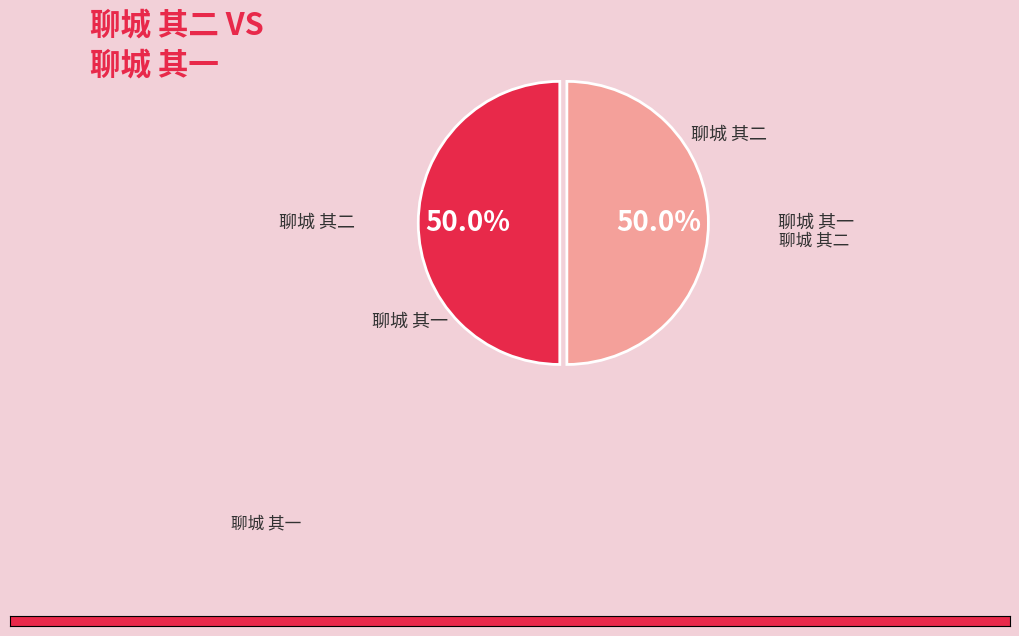

To the nearest percent, what is the combined percentage of 聊城 其一 and 聊城 其二?

100%